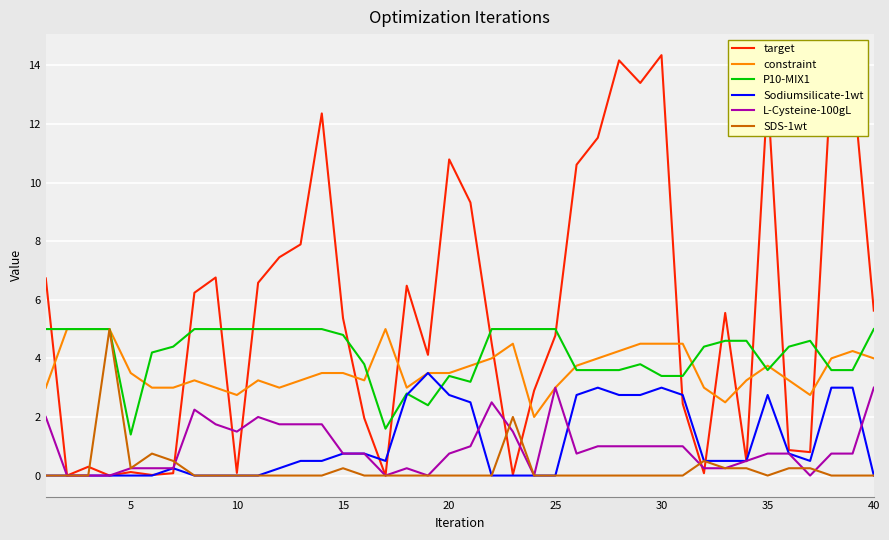

Which series has the largest total across all categories?

target